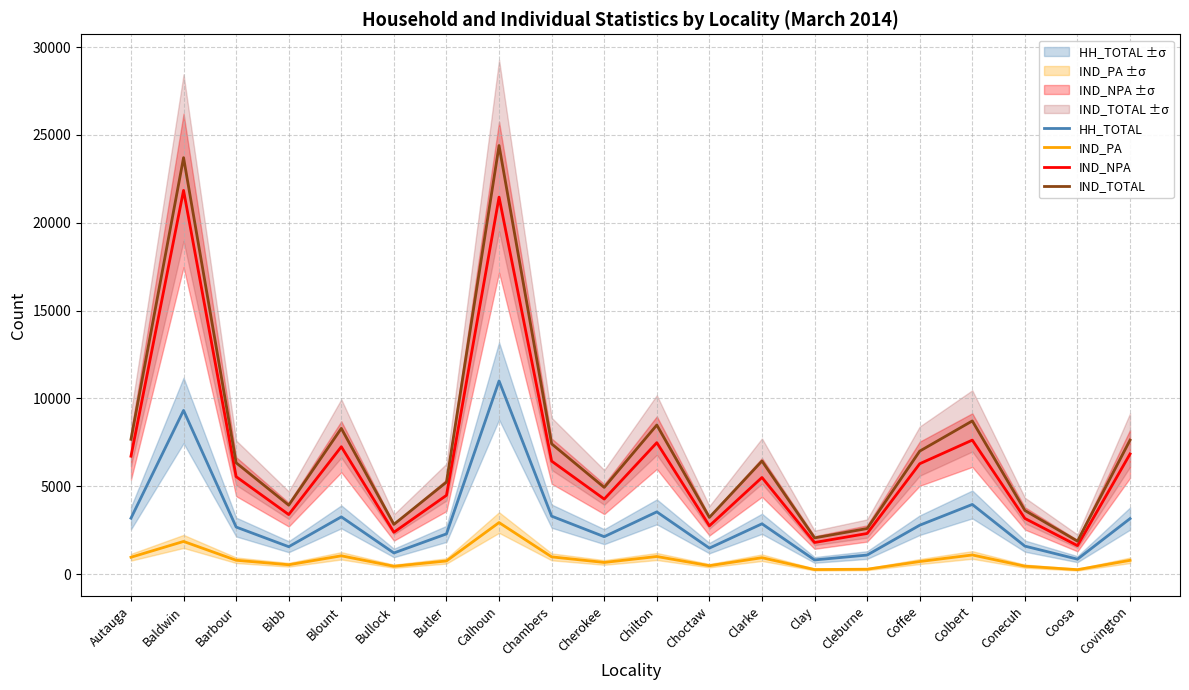

What is the value of the IND_TOTAL point at the 3rd from the left?

6340